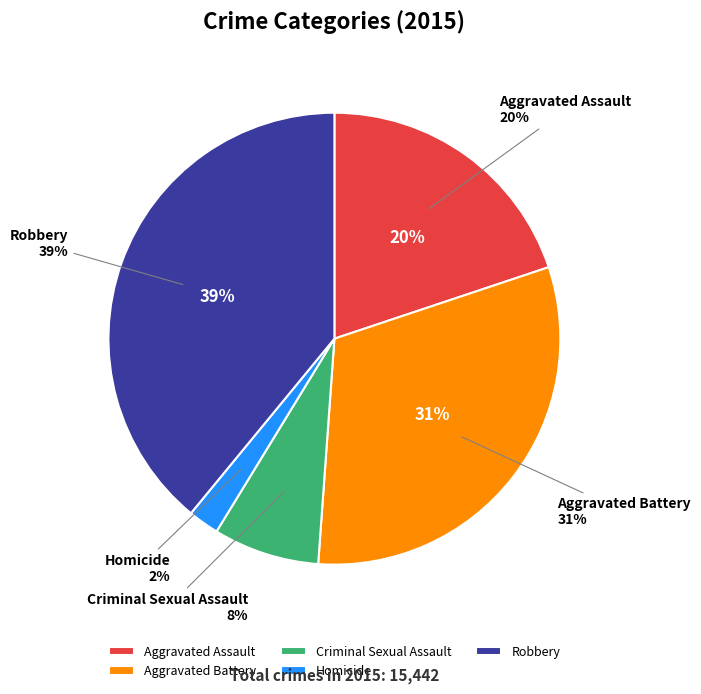

Is there any slice that represents more than half of the pie?

No